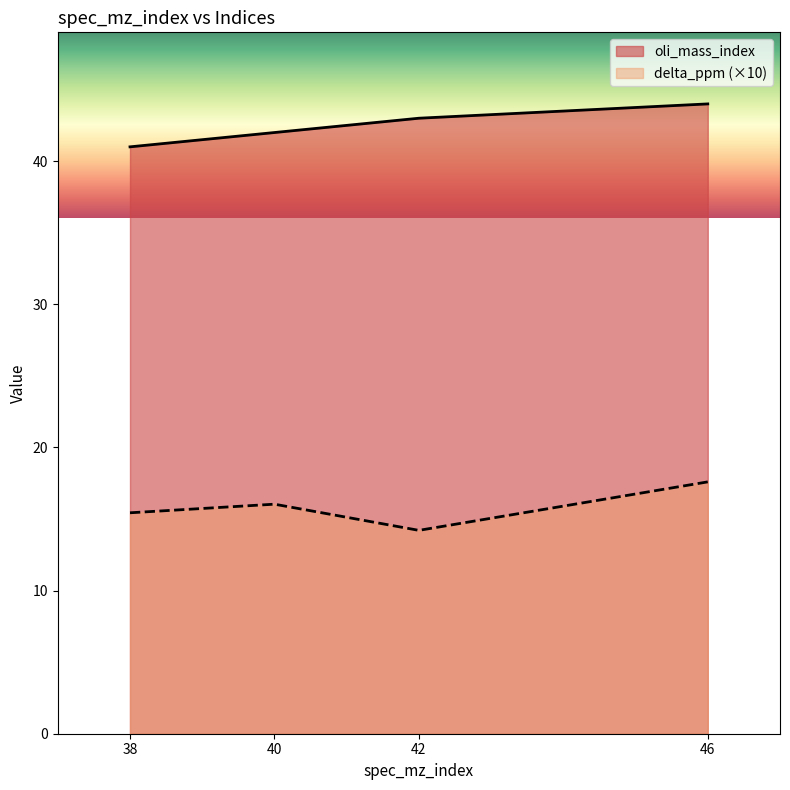

What is the difference between the oli_mass_index values at 38 and 46?

3.0